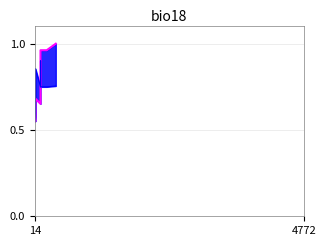

At which category does the chart reach its minimum across all series?

14